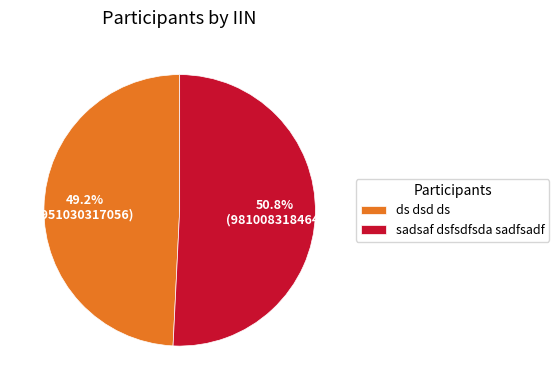

Which slice is the largest?

sadsaf dsfsdfsda sadfsadf